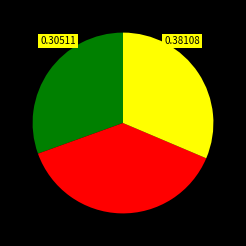

Does any single category account for the majority?

No